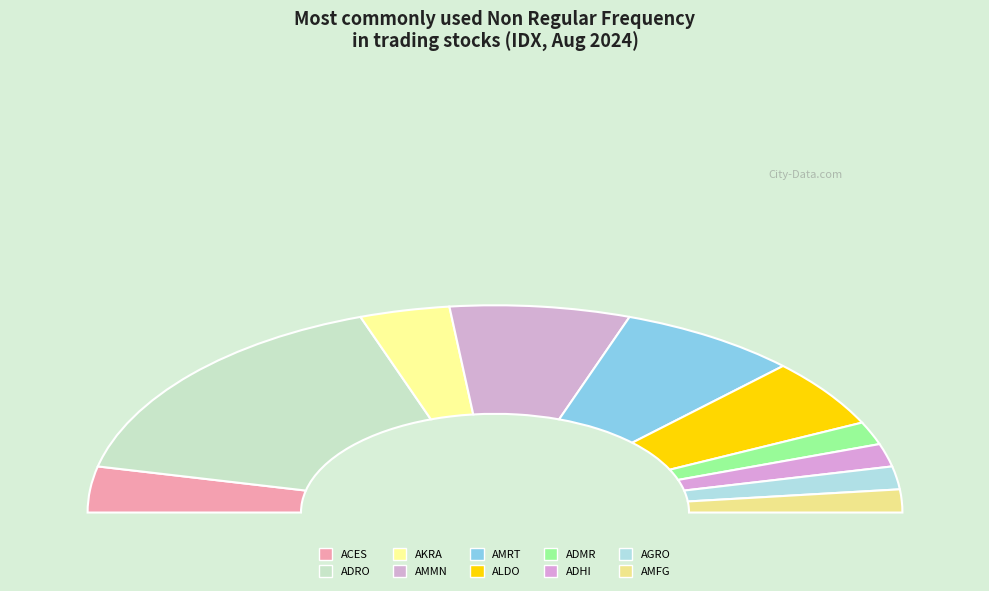

Do ADHI and ADMR together represent more than half of the pie?

No